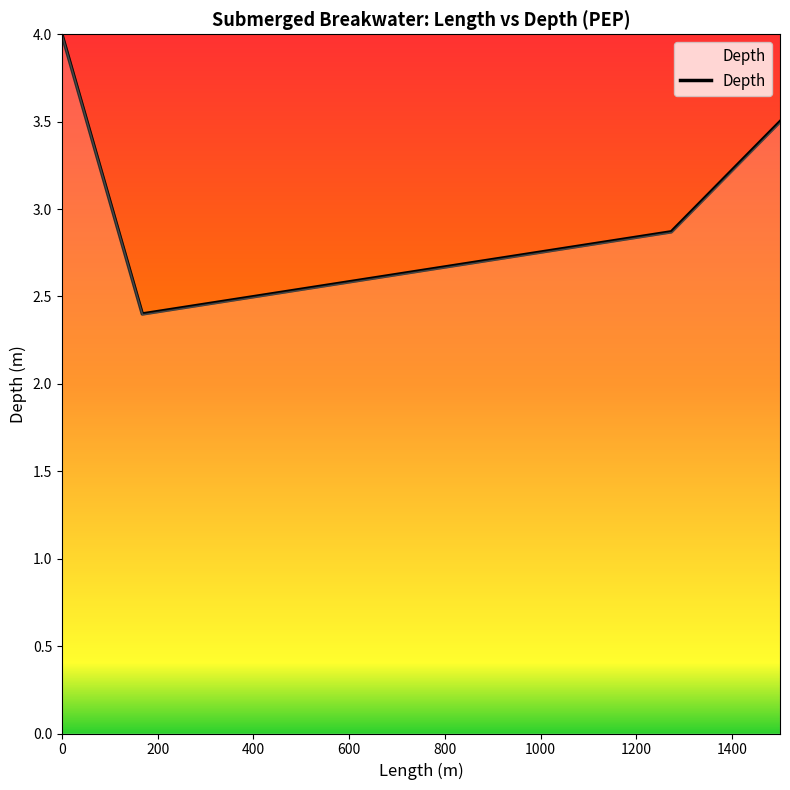

What is the minimum value shown in the chart?

2.4